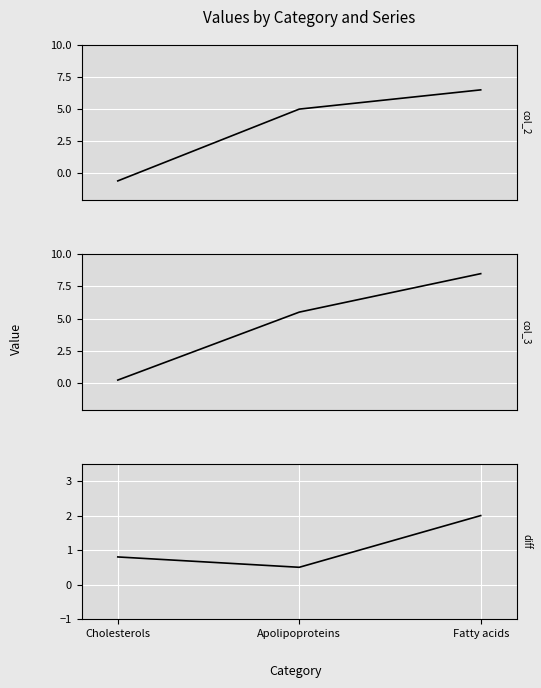

What is the label of the 3rd point from the left?

Fatty acids